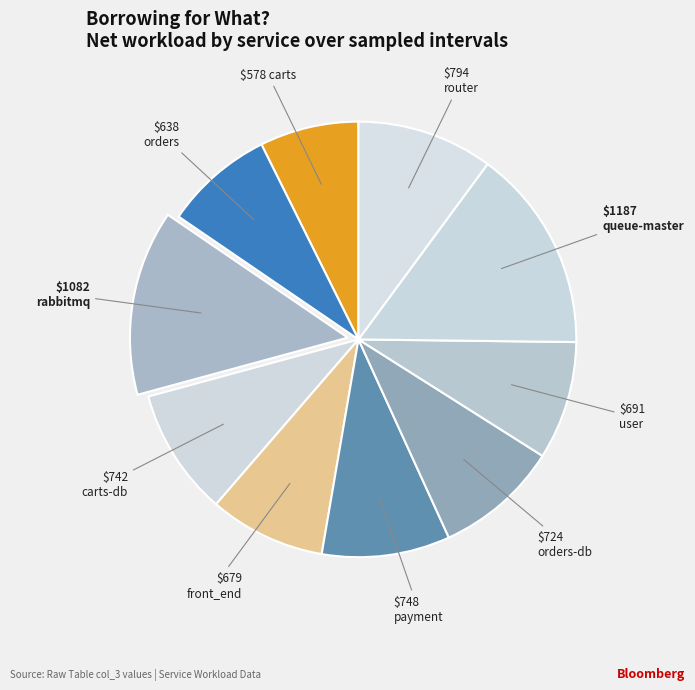

Count the number of slices in the pie.

10